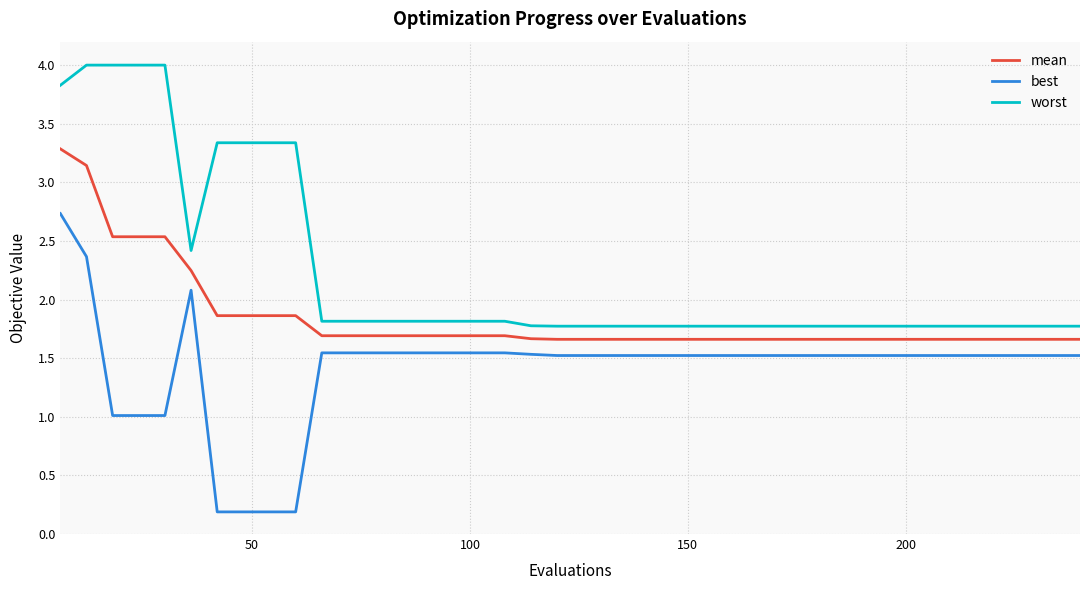

What is the lowest value of the mean series?

1.7